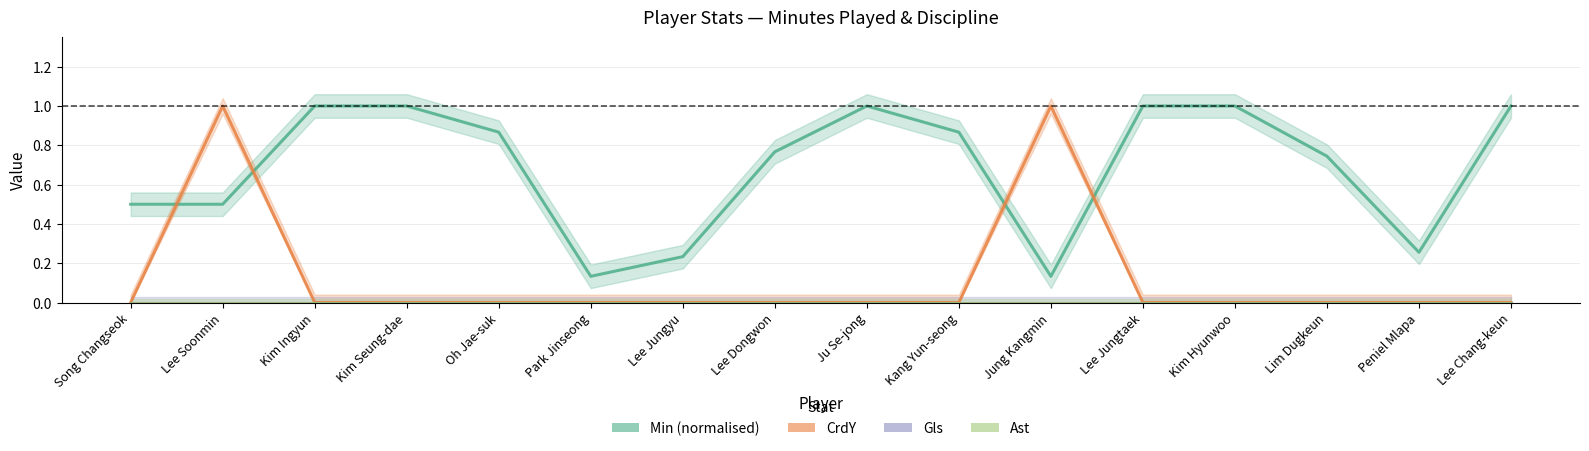

What are all the series names shown in the legend?

Min (normalised), CrdY, Gls, Ast